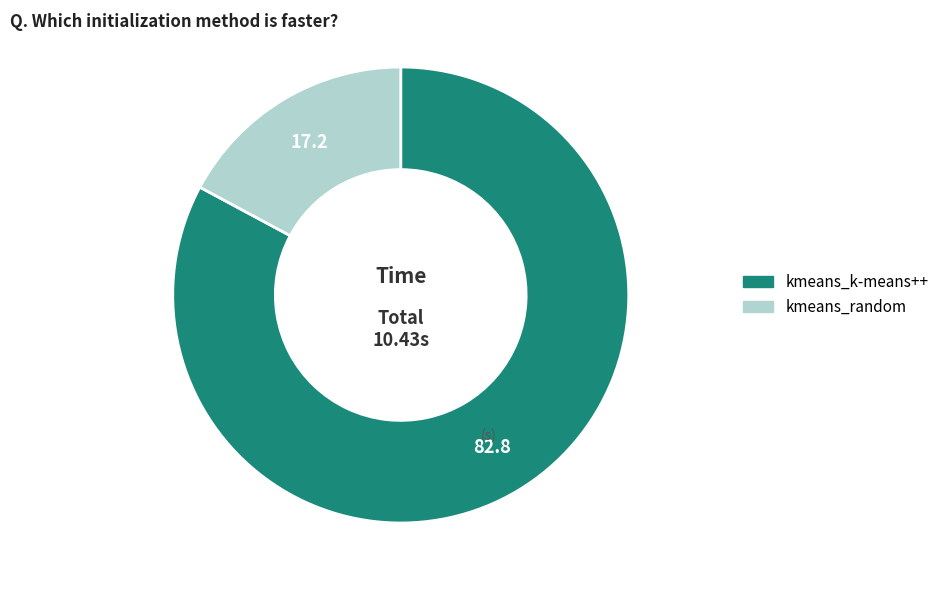

How many slices are in this pie chart?

2